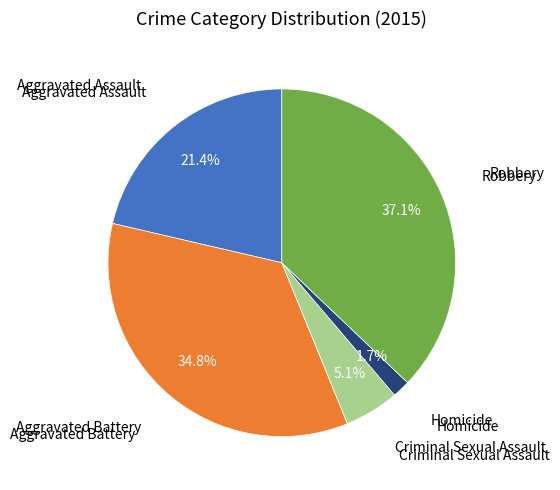

Does any single category account for the majority?

No